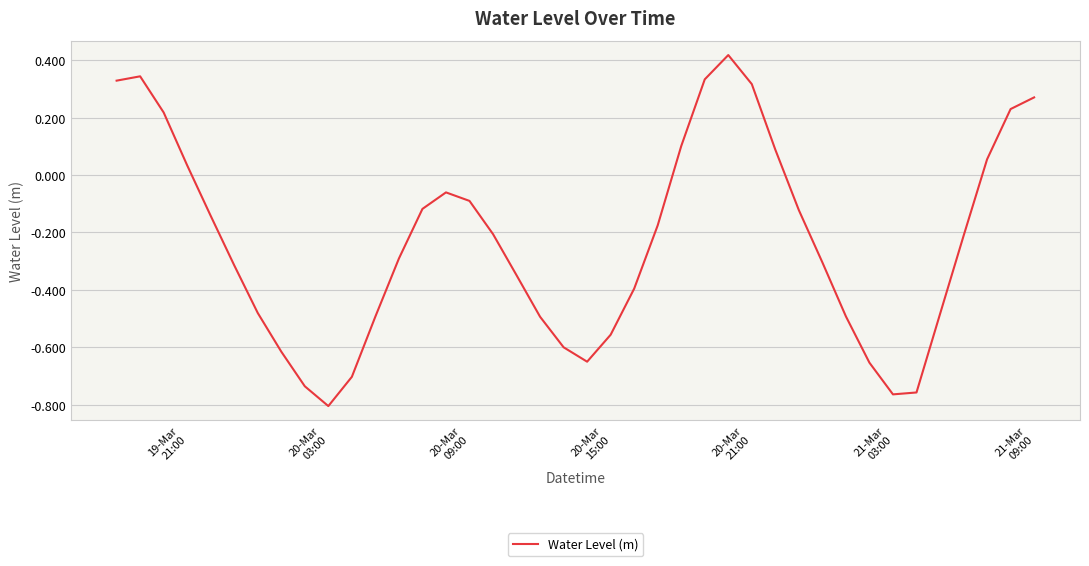

What is the sum of all values?

-9.3